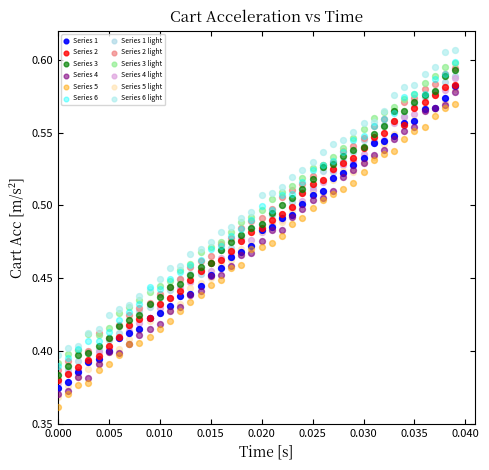

Which series has the widest spread of Y values?

Series 5 light